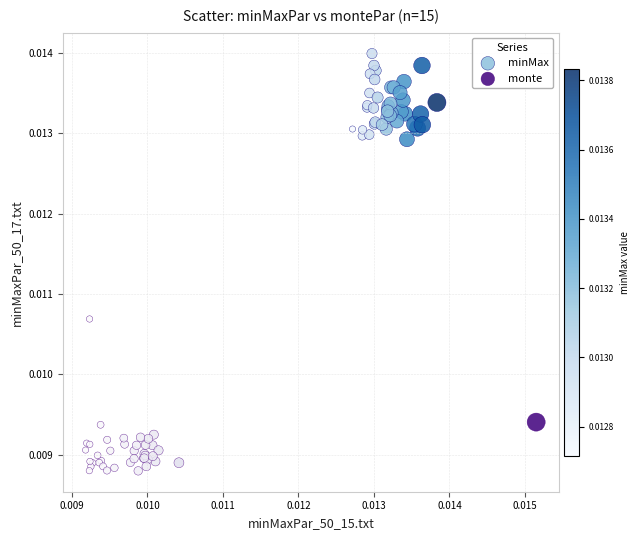

Which series reaches the minimum Y coordinate?

monte